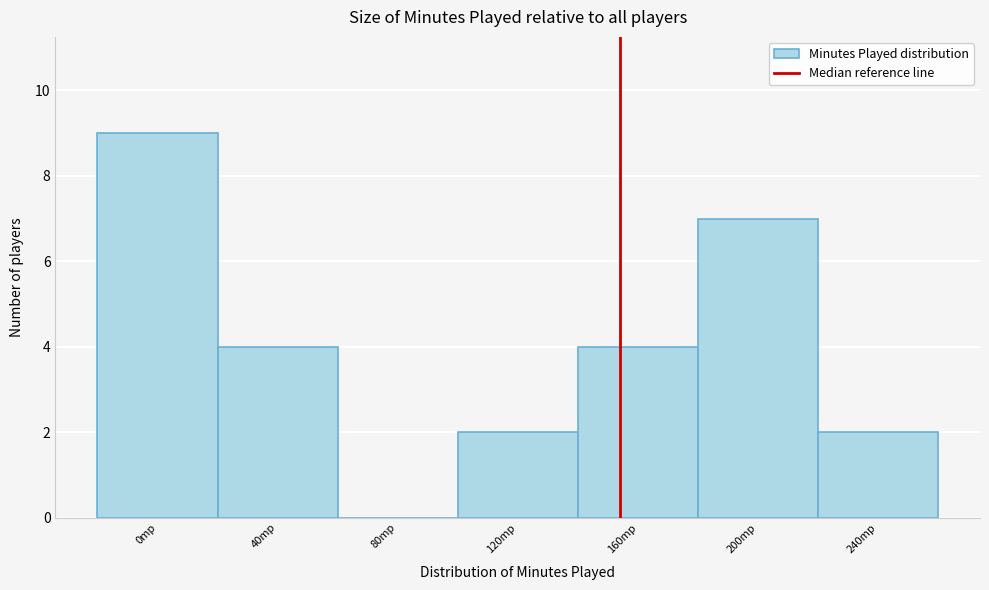

Reading left to right, what are all the values shown in this chart?

0mp=9	40mp=4	80mp=0	120mp=2	160mp=4	200mp=7	240mp=2